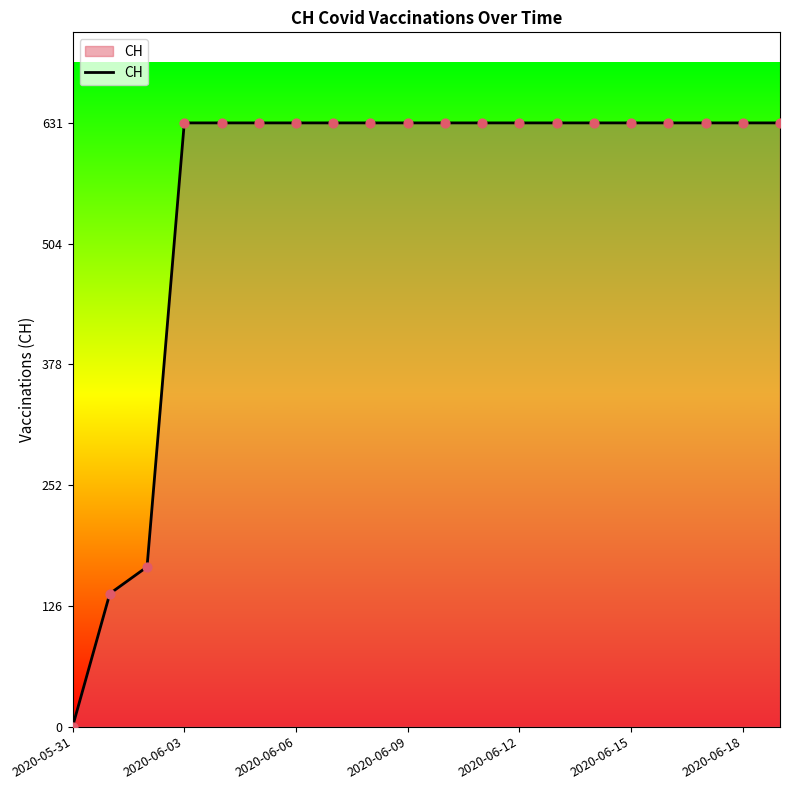

What is the maximum value shown in the chart?

631